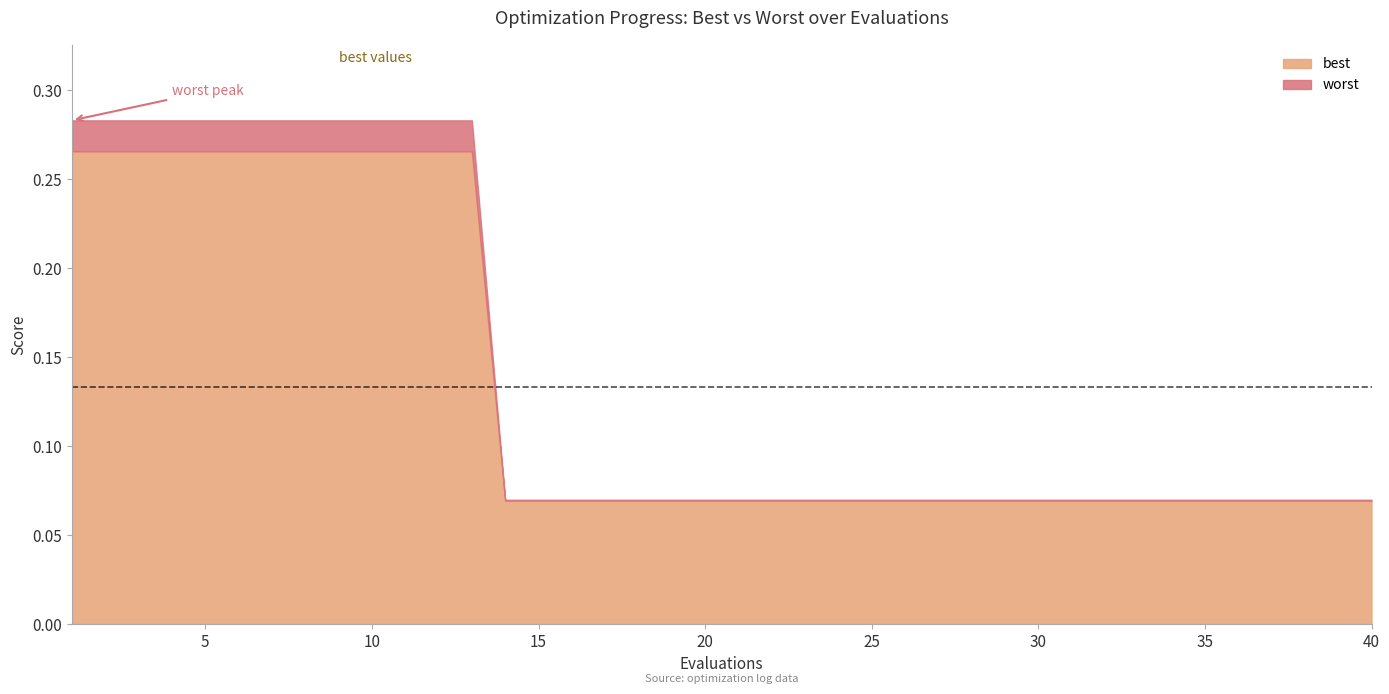

What is the smallest value displayed?

0.1